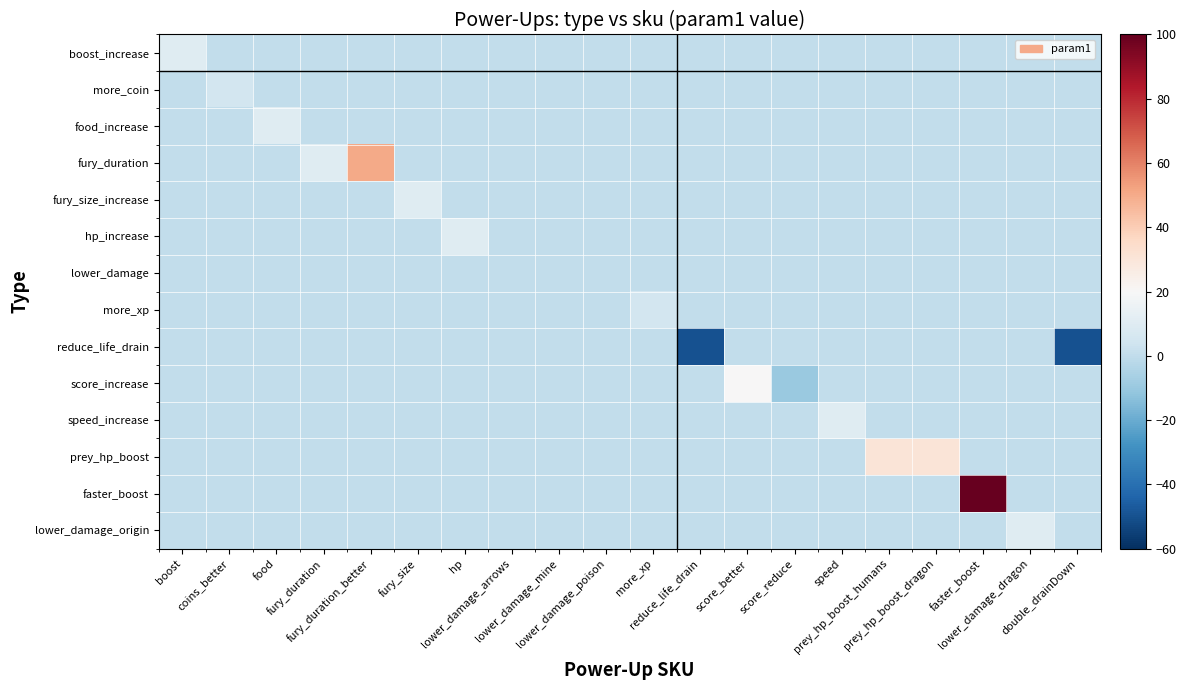

Reading left to right, extract all data points from this chart.

boost_increase: boost=10	coins_better=0	food=0	fury_duration=0	fury_duration_better=0	fury_size=0	hp=0	lower_damage_arrows=0	lower_damage_mine=0	lower_damage_poison=0	more_xp=0	reduce_life_drain=0	score_better=0	score_reduce=0	speed=0	prey_hp_boost_humans=0	prey_hp_boost_dragon=0	faster_boost=0	lower_damage_dragon=0	double_drainDown=0
more_coin: boost=0	coins_better=5	food=0	fury_duration=0	fury_duration_better=0	fury_size=0	hp=0	lower_damage_arrows=0	lower_damage_mine=0	lower_damage_poison=0	more_xp=0	reduce_life_drain=0	score_better=0	score_reduce=0	speed=0	prey_hp_boost_humans=0	prey_hp_boost_dragon=0	faster_boost=0	lower_damage_dragon=0	double_drainDown=0
food_increase: boost=0	coins_better=0	food=10	fury_duration=0	fury_duration_better=0	fury_size=0	hp=0	lower_damage_arrows=0	lower_damage_mine=0	lower_damage_poison=0	more_xp=0	reduce_life_drain=0	score_better=0	score_reduce=0	speed=0	prey_hp_boost_humans=0	prey_hp_boost_dragon=0	faster_boost=0	lower_damage_dragon=0	double_drainDown=0
fury_duration: boost=0	coins_better=0	food=0	fury_duration=10	fury_duration_better=50	fury_size=0	hp=0	lower_damage_arrows=0	lower_damage_mine=0	lower_damage_poison=0	more_xp=0	reduce_life_drain=0	score_better=0	score_reduce=0	speed=0	prey_hp_boost_humans=0	prey_hp_boost_dragon=0	faster_boost=0	lower_damage_dragon=0	double_drainDown=0
fury_size_increase: boost=0	coins_better=0	food=0	fury_duration=0	fury_duration_better=0	fury_size=10	hp=0	lower_damage_arrows=0	lower_damage_mine=0	lower_damage_poison=0	more_xp=0	reduce_life_drain=0	score_better=0	score_reduce=0	speed=0	prey_hp_boost_humans=0	prey_hp_boost_dragon=0	faster_boost=0	lower_damage_dragon=0	double_drainDown=0
hp_increase: boost=0	coins_better=0	food=0	fury_duration=0	fury_duration_better=0	fury_size=0	hp=10	lower_damage_arrows=0	lower_damage_mine=0	lower_damage_poison=0	more_xp=0	reduce_life_drain=0	score_better=0	score_reduce=0	speed=0	prey_hp_boost_humans=0	prey_hp_boost_dragon=0	faster_boost=0	lower_damage_dragon=0	double_drainDown=0
lower_damage: boost=0	coins_better=0	food=0	fury_duration=0	fury_duration_better=0	fury_size=0	hp=0	lower_damage_arrows=0	lower_damage_mine=0	lower_damage_poison=0	more_xp=0	reduce_life_drain=0	score_better=0	score_reduce=0	speed=0	prey_hp_boost_humans=0	prey_hp_boost_dragon=0	faster_boost=0	lower_damage_dragon=0	double_drainDown=0
more_xp: boost=0	coins_better=0	food=0	fury_duration=0	fury_duration_better=0	fury_size=0	hp=0	lower_damage_arrows=0	lower_damage_mine=0	lower_damage_poison=0	more_xp=5	reduce_life_drain=0	score_better=0	score_reduce=0	speed=0	prey_hp_boost_humans=0	prey_hp_boost_dragon=0	faster_boost=0	lower_damage_dragon=0	double_drainDown=0
reduce_life_drain: boost=0	coins_better=0	food=0	fury_duration=0	fury_duration_better=0	fury_size=0	hp=0	lower_damage_arrows=0	lower_damage_mine=0	lower_damage_poison=0	more_xp=0	reduce_life_drain=-50	score_better=0	score_reduce=0	speed=0	prey_hp_boost_humans=0	prey_hp_boost_dragon=0	faster_boost=0	lower_damage_dragon=0	double_drainDown=-50
score_increase: boost=0	coins_better=0	food=0	fury_duration=0	fury_duration_better=0	fury_size=0	hp=0	lower_damage_arrows=0	lower_damage_mine=0	lower_damage_poison=0	more_xp=0	reduce_life_drain=0	score_better=20	score_reduce=-10	speed=0	prey_hp_boost_humans=0	prey_hp_boost_dragon=0	faster_boost=0	lower_damage_dragon=0	double_drainDown=0
speed_increase: boost=0	coins_better=0	food=0	fury_duration=0	fury_duration_better=0	fury_size=0	hp=0	lower_damage_arrows=0	lower_damage_mine=0	lower_damage_poison=0	more_xp=0	reduce_life_drain=0	score_better=0	score_reduce=0	speed=10	prey_hp_boost_humans=0	prey_hp_boost_dragon=0	faster_boost=0	lower_damage_dragon=0	double_drainDown=0
prey_hp_boost: boost=0	coins_better=0	food=0	fury_duration=0	fury_duration_better=0	fury_size=0	hp=0	lower_damage_arrows=0	lower_damage_mine=0	lower_damage_poison=0	more_xp=0	reduce_life_drain=0	score_better=0	score_reduce=0	speed=0	prey_hp_boost_humans=30	prey_hp_boost_dragon=30	faster_boost=0	lower_damage_dragon=0	double_drainDown=0
faster_boost: boost=0	coins_better=0	food=0	fury_duration=0	fury_duration_better=0	fury_size=0	hp=0	lower_damage_arrows=0	lower_damage_mine=0	lower_damage_poison=0	more_xp=0	reduce_life_drain=0	score_better=0	score_reduce=0	speed=0	prey_hp_boost_humans=0	prey_hp_boost_dragon=0	faster_boost=100	lower_damage_dragon=0	double_drainDown=0
lower_damage_origin: boost=0	coins_better=0	food=0	fury_duration=0	fury_duration_better=0	fury_size=0	hp=0	lower_damage_arrows=0	lower_damage_mine=0	lower_damage_poison=0	more_xp=0	reduce_life_drain=0	score_better=0	score_reduce=0	speed=0	prey_hp_boost_humans=0	prey_hp_boost_dragon=0	faster_boost=0	lower_damage_dragon=10	double_drainDown=0